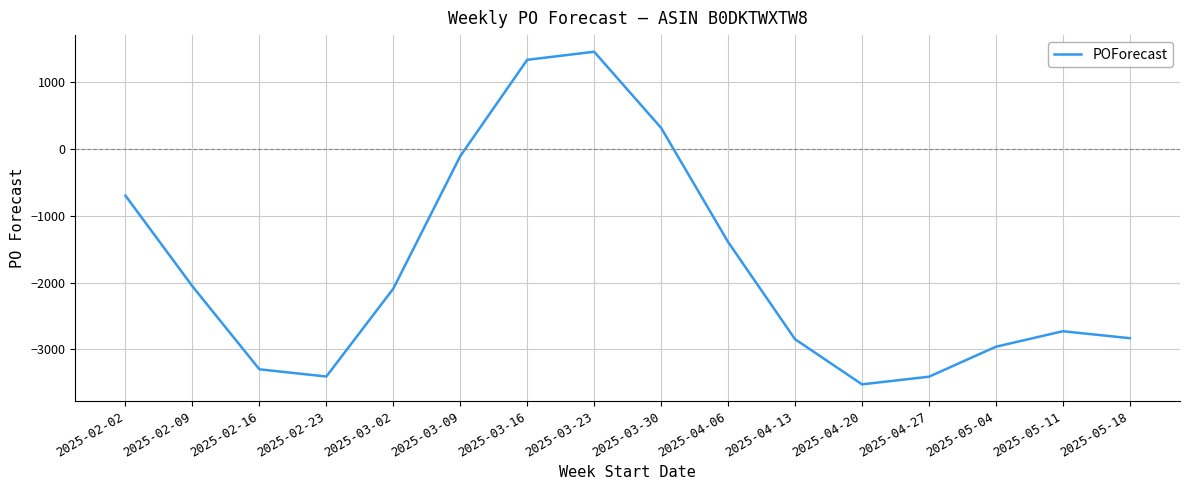

What is the sum of the values at 2025-03-02 and 2025-05-18?

-4920